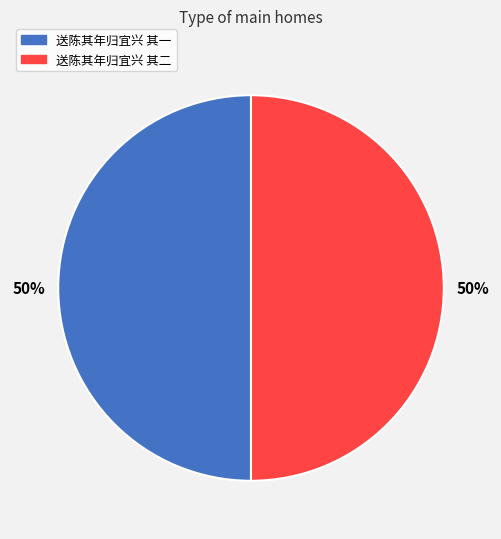

How many slices are in this pie chart?

2